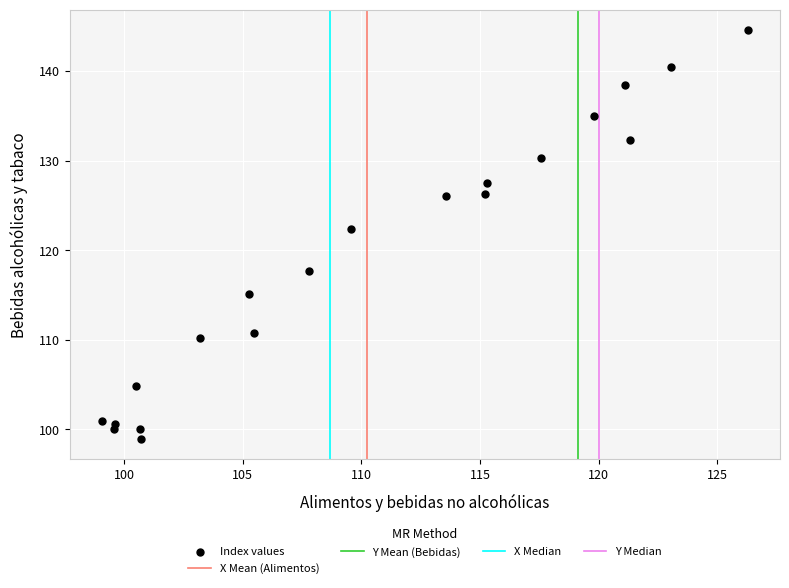

What Y value in the scatter plot is closest to 121?

122.3